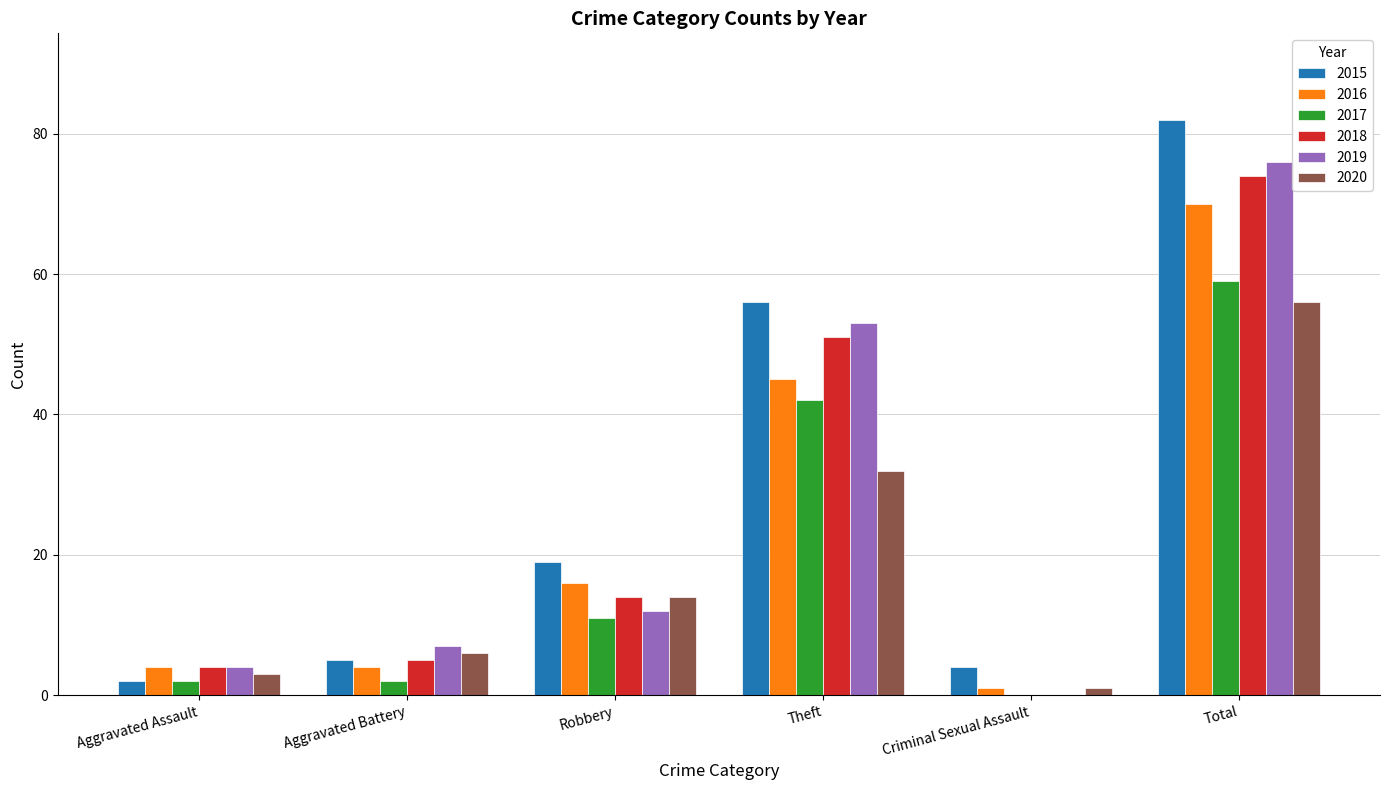

Reading right to left, extract all data points from this chart.

2015: Total=82	Criminal Sexual Assault=4	Theft=56	Robbery=19	Aggravated Battery=5	Aggravated Assault=2
2016: Total=70	Criminal Sexual Assault=1	Theft=45	Robbery=16	Aggravated Battery=4	Aggravated Assault=4
2017: Total=59	Criminal Sexual Assault=0	Theft=42	Robbery=11	Aggravated Battery=2	Aggravated Assault=2
2018: Total=74	Criminal Sexual Assault=0	Theft=51	Robbery=14	Aggravated Battery=5	Aggravated Assault=4
2019: Total=76	Criminal Sexual Assault=0	Theft=53	Robbery=12	Aggravated Battery=7	Aggravated Assault=4
2020: Total=56	Criminal Sexual Assault=1	Theft=32	Robbery=14	Aggravated Battery=6	Aggravated Assault=3